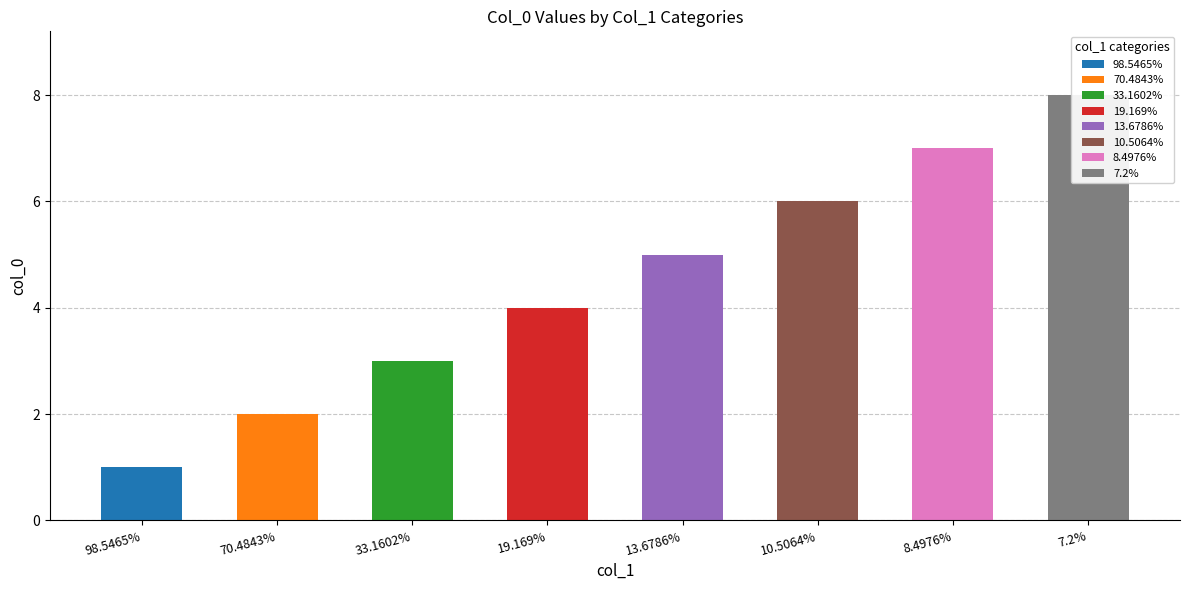

What is the value of the 3rd bar from the left?

3